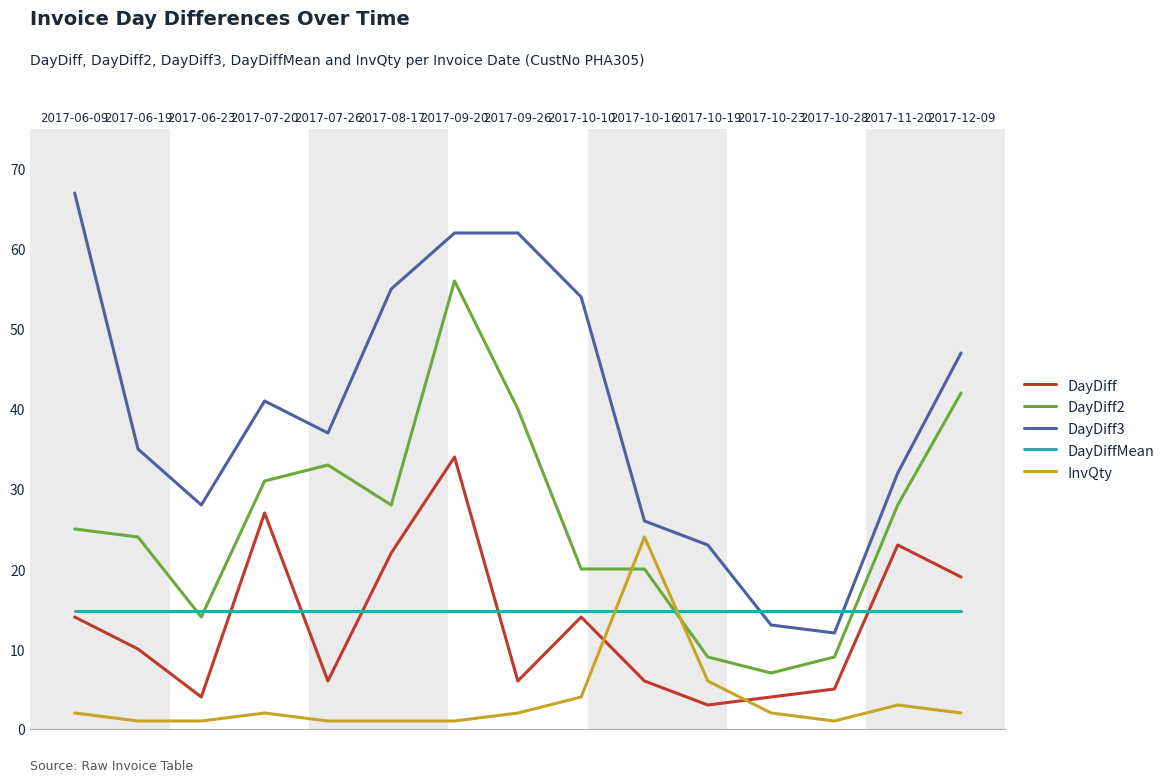

At which category does DayDiff2 reach its first local peak?

2017-07-26